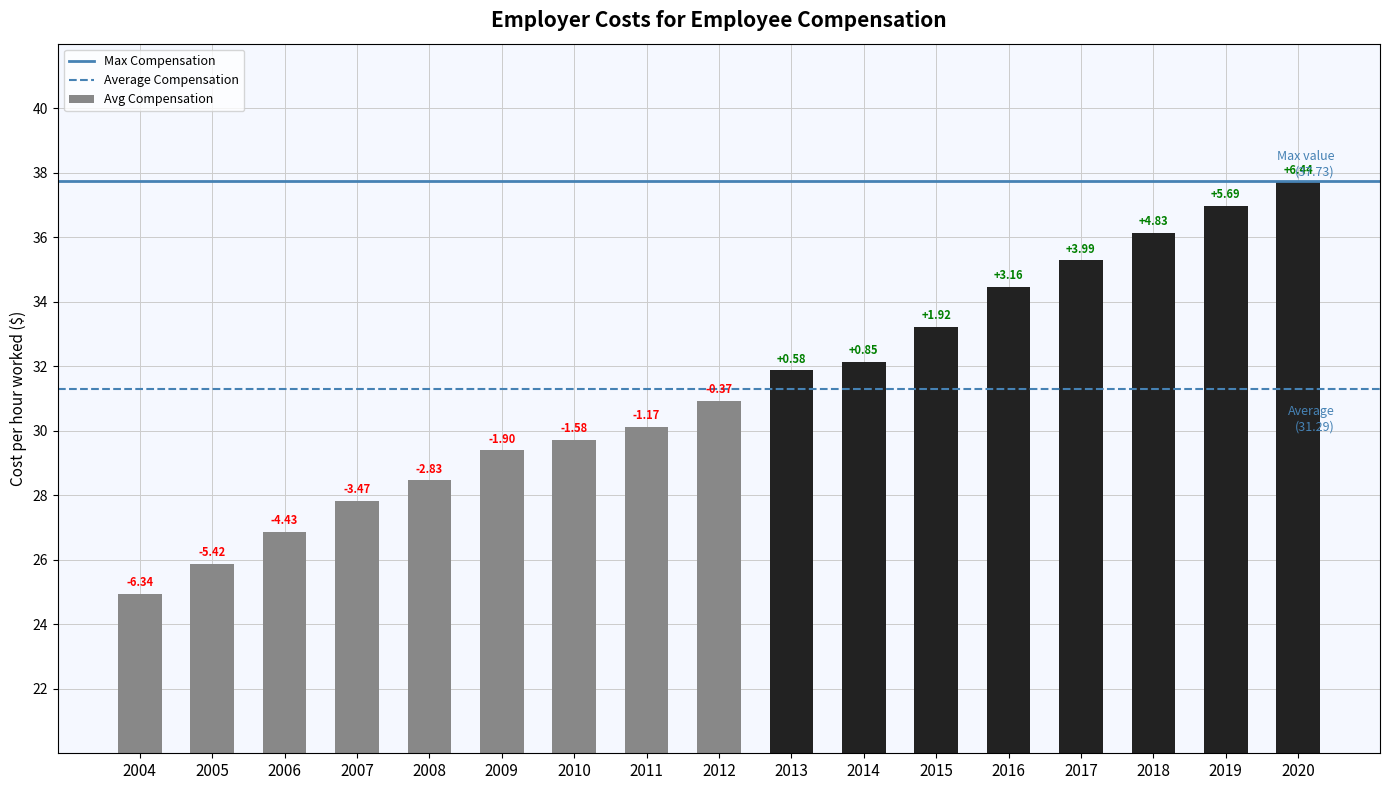

What is the ratio of the value at 2013 to the value at 2004?

1.3